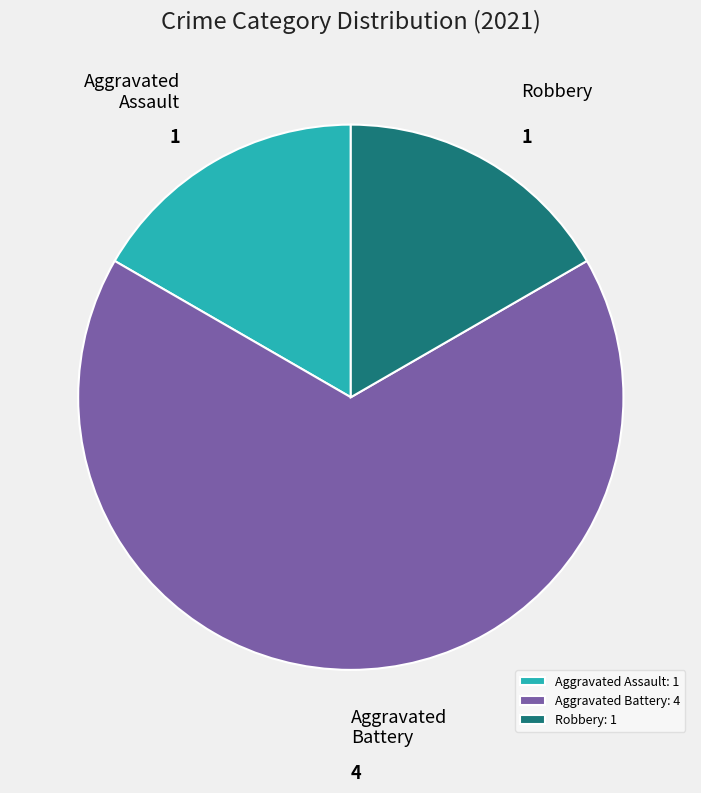

Is it true that Aggravated Assault is 17% of the pie?

True